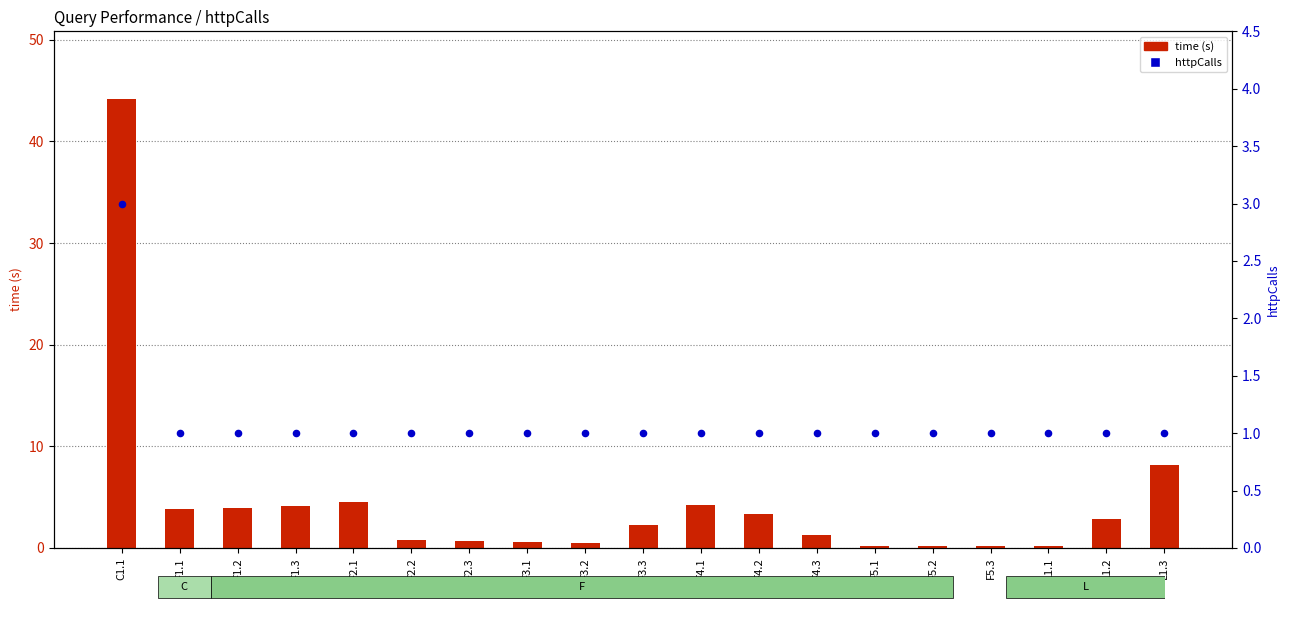

At which category is the sum across all series the highest?

C1.1